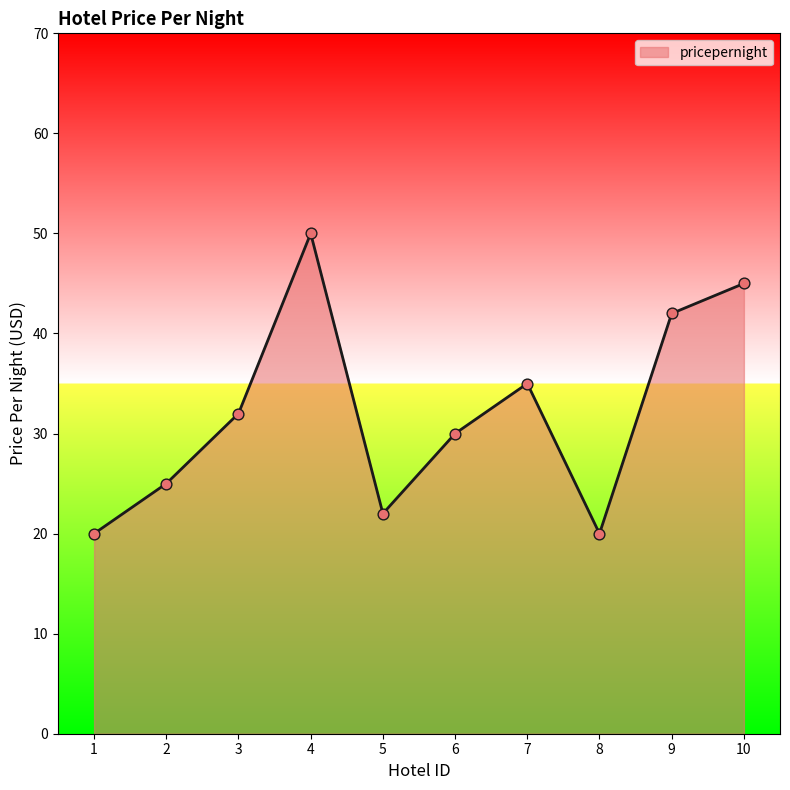

Which has a higher value, 10 or 6?

10